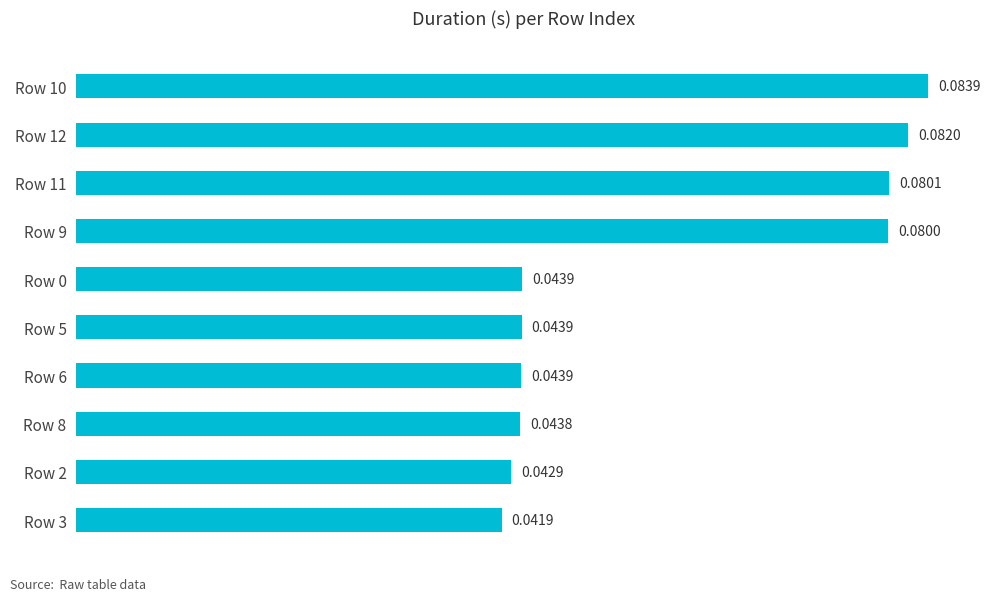

What is the sum of all values?

0.6